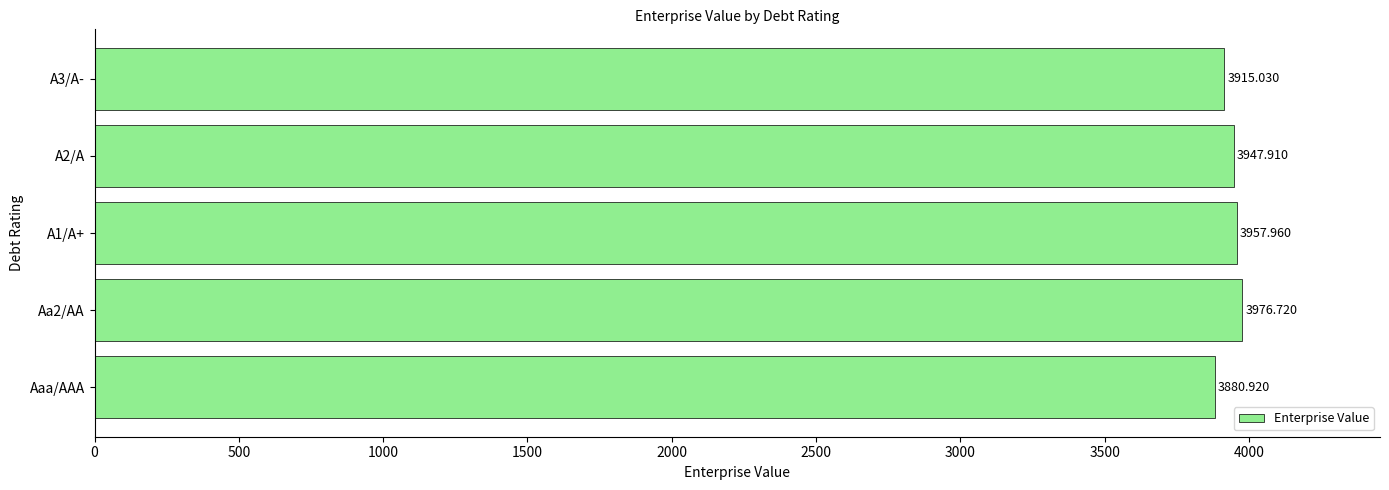

What is the difference between the values at A3/A- and Aa2/AA?

61.7